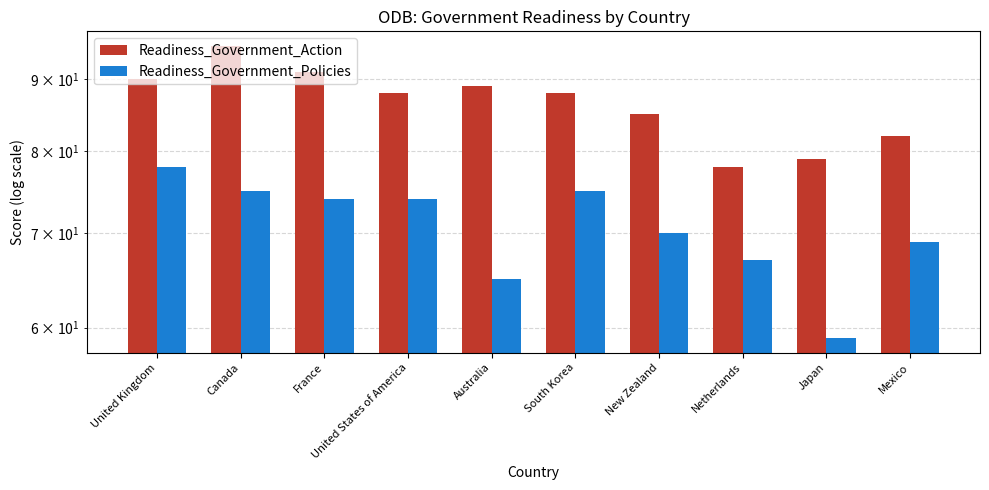

At which label does Readiness_Government_Policies first exceed 74?

United Kingdom